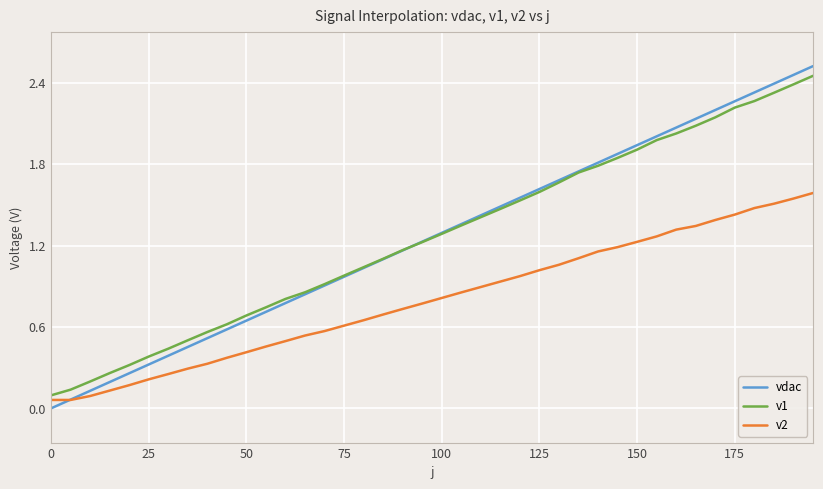

How many categories are shown in the chart?

40